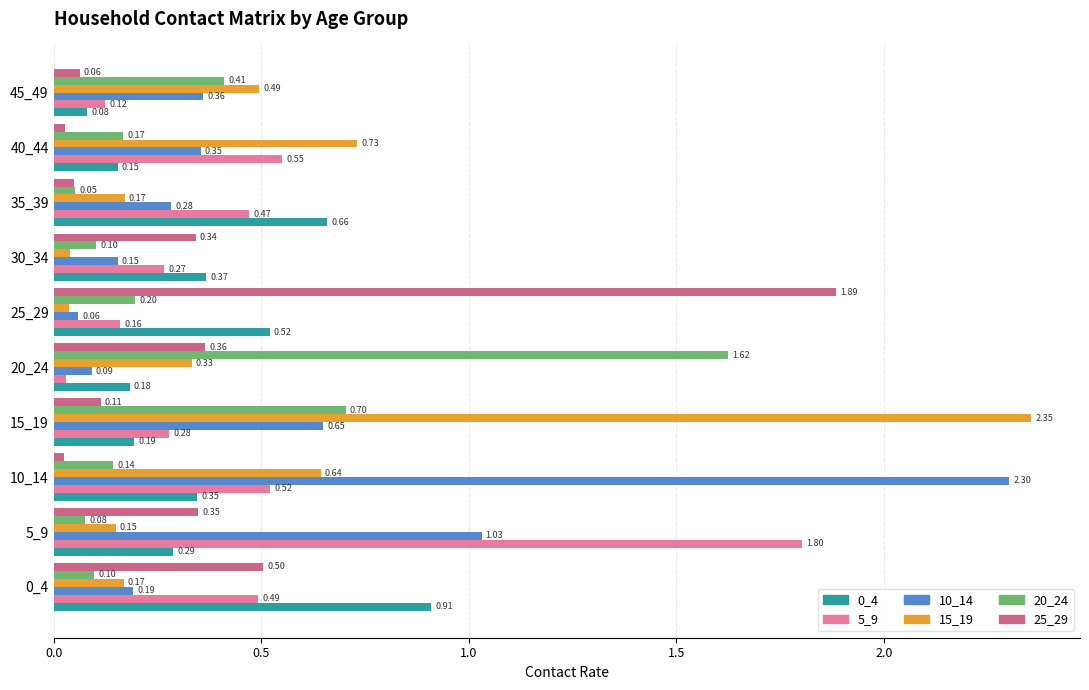

Which series has the largest range (max minus min)?

15_19